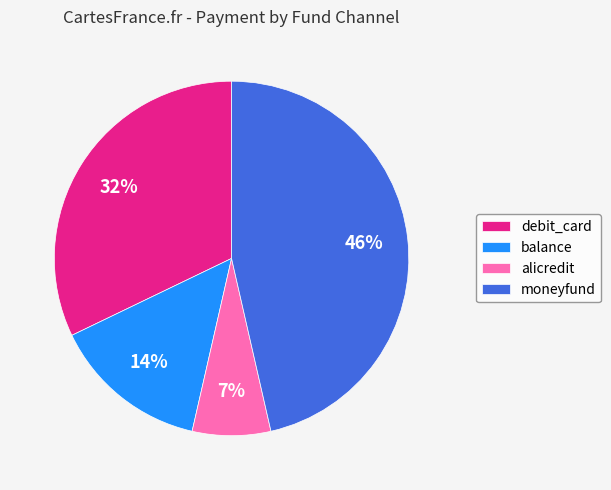

Does debit_card represent more than half of the total?

No